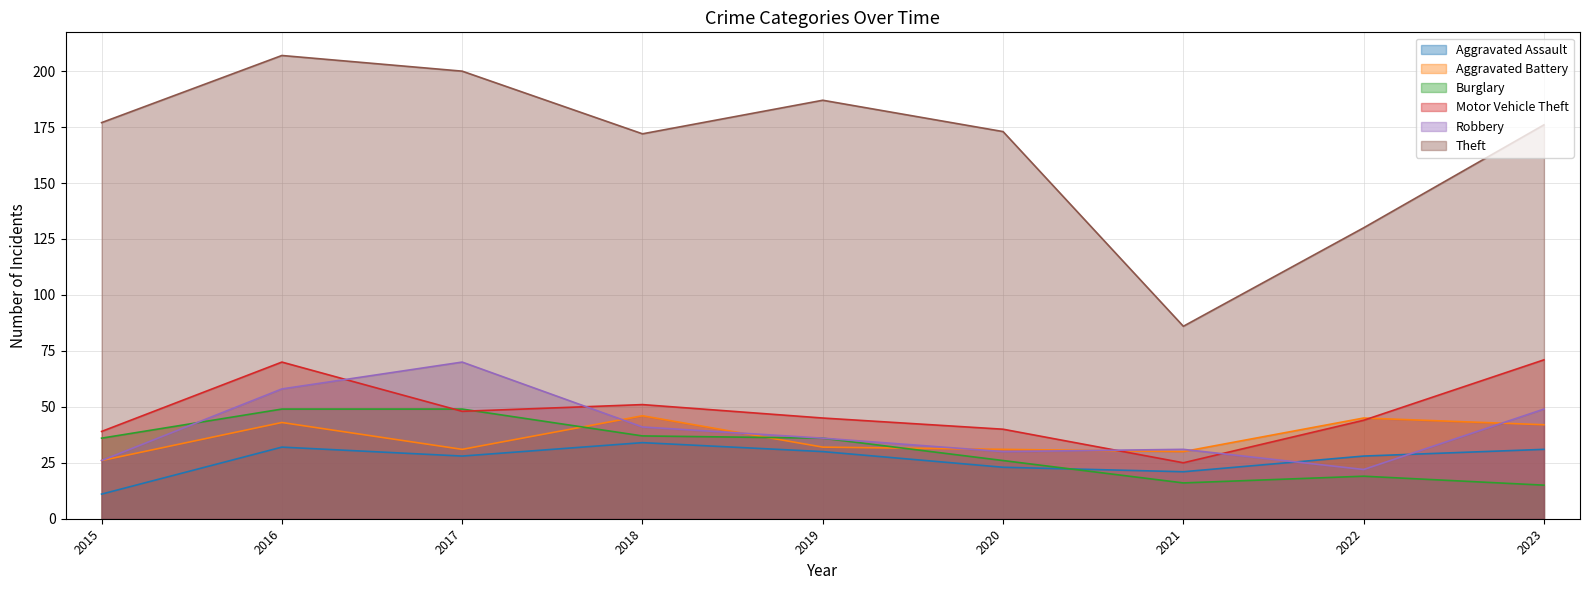

Which category has the highest value in the Aggravated Battery series?

2018